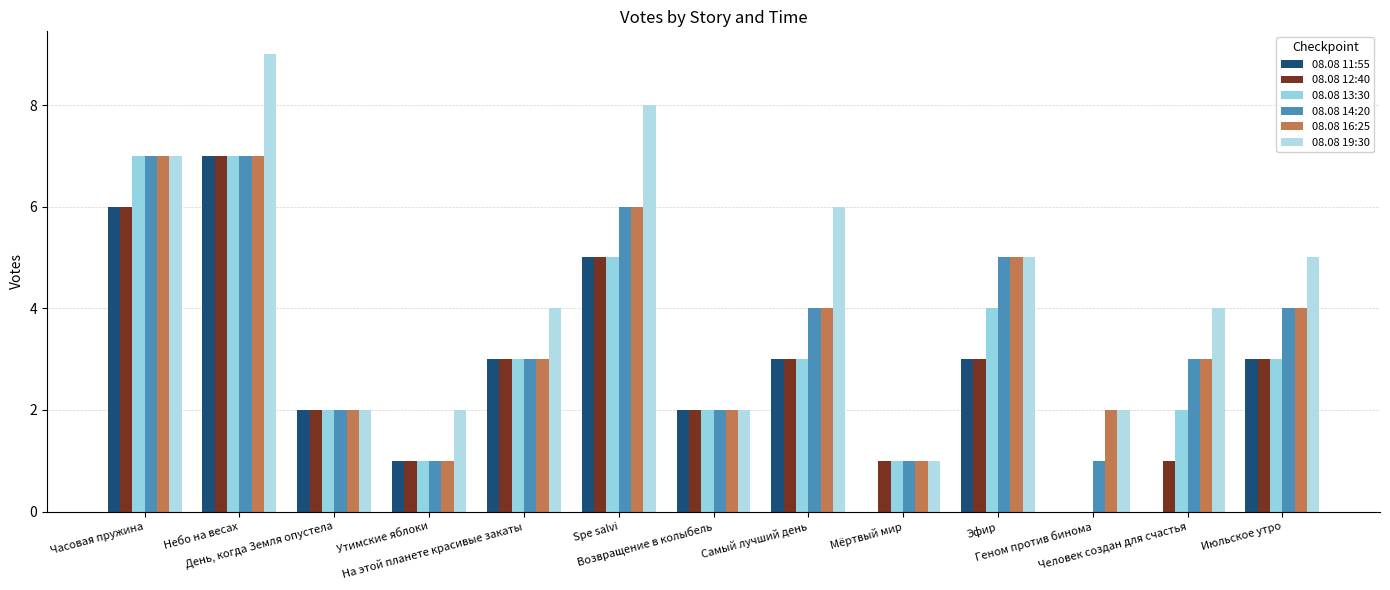

True or false: 08.08 13:30 has a value of 7 at Небо на весах.

True